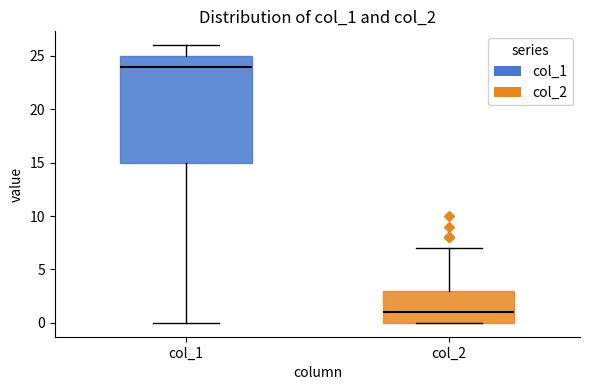

Where does the upper whisker of the box for col_1 end on the y-axis? The values are not printed on the chart, so give them approximately, as read against the axis.

26